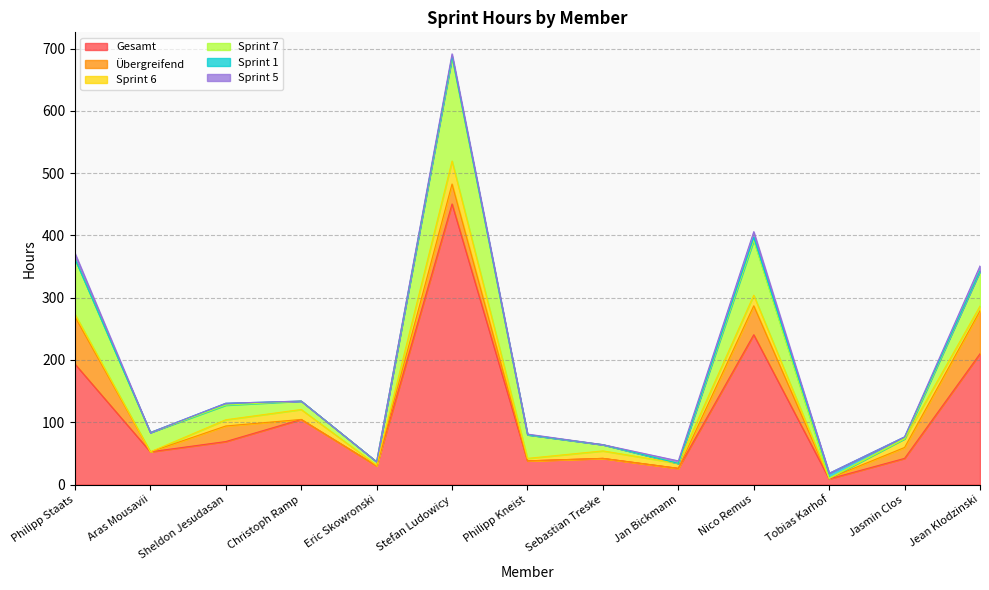

At which category is the sum across all series the highest?

Stefan Ludowicy